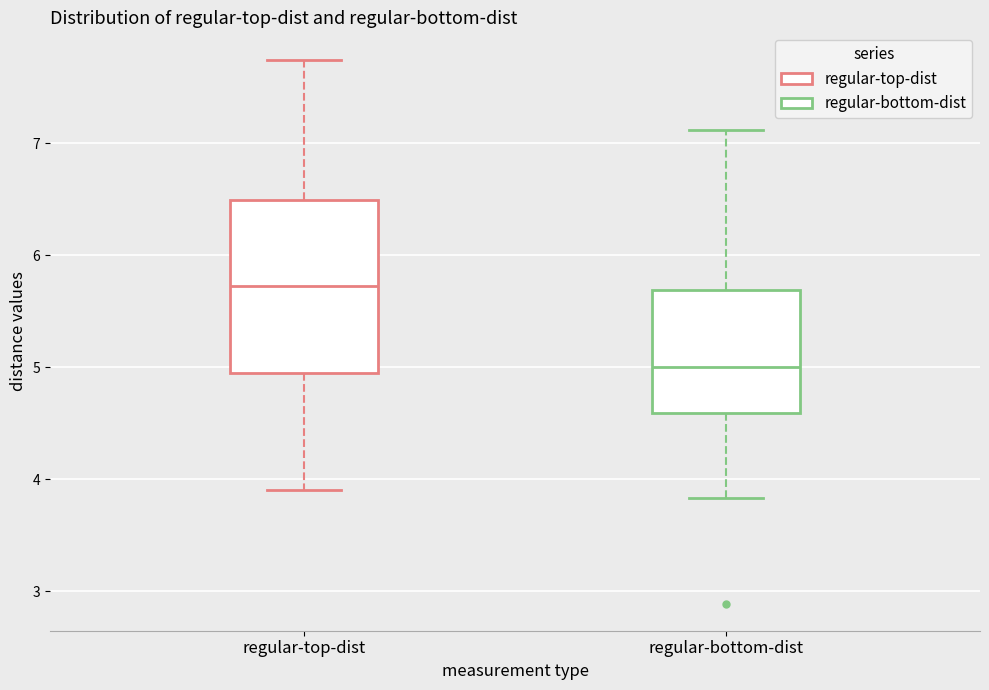

Reading left to right, read every box against the y-axis: the position of its median line, the range the box covers, and the ends of its whiskers. The values are not printed on the chart, so give them approximately, as read against the axis.

regular-top-dist: median 5.7, box 4.9 to 6.5, whiskers 3.9 to 7.7
regular-bottom-dist: median 5.0, box 4.6 to 5.7, whiskers 3.8 to 7.1